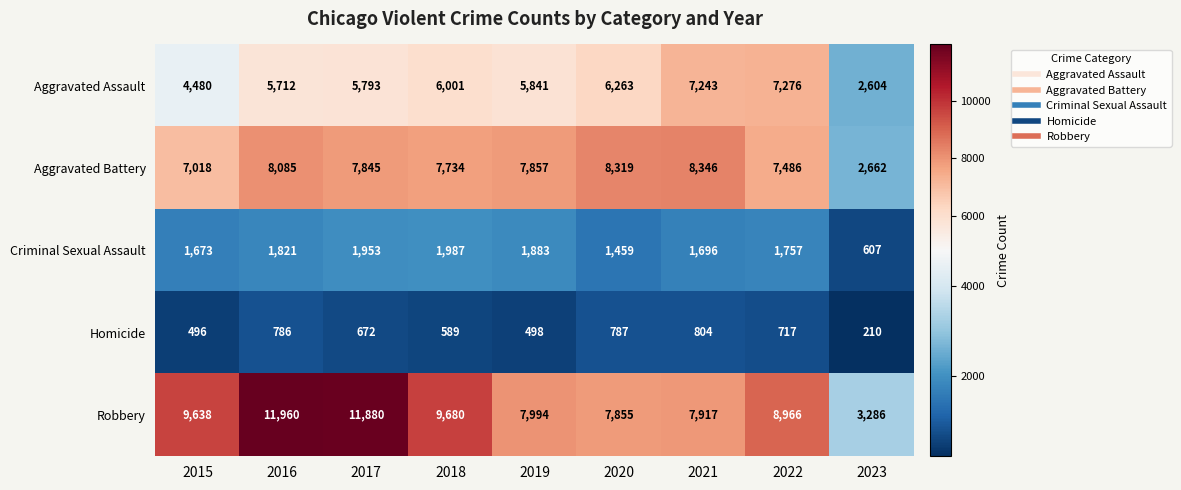

What is the total value across all series at 2022?

26202